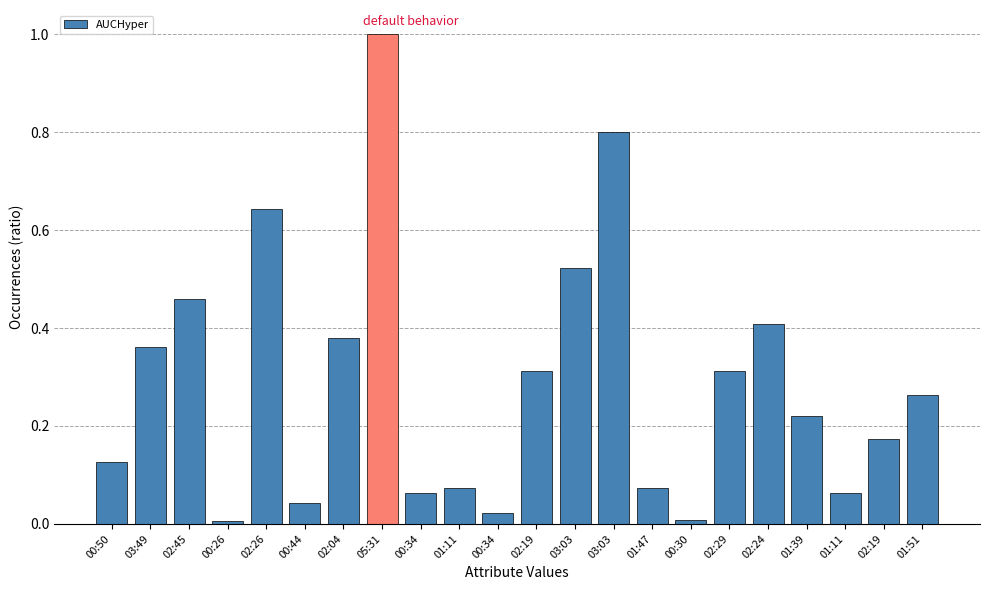

Rank the categories by value from highest to lowest.

05:31, 03:03, 02:26, 03:03, 02:45, 02:24, 02:04, 03:49, 02:19, 02:29, 01:51, 01:39, 02:19, 00:50, 01:11, 01:47, 00:34, 01:11, 00:44, 00:34, 00:30, 00:26